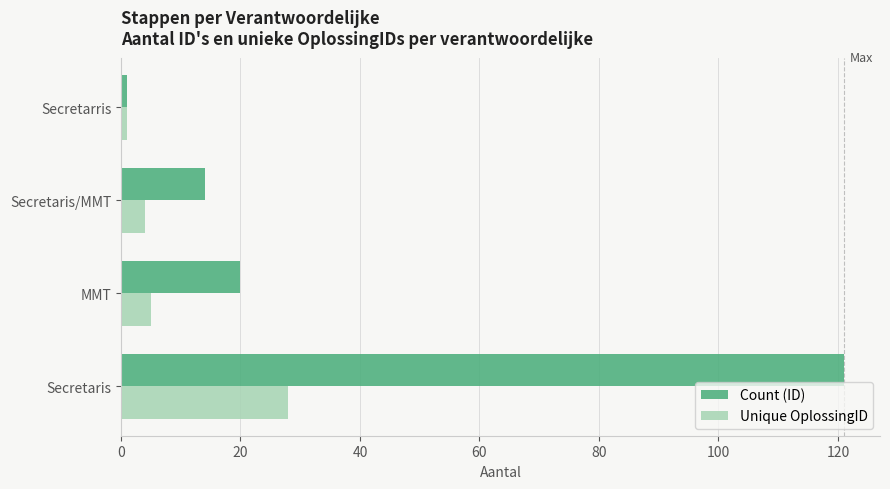

What are all the series names shown in the legend?

Count (ID), Unique OplossingID